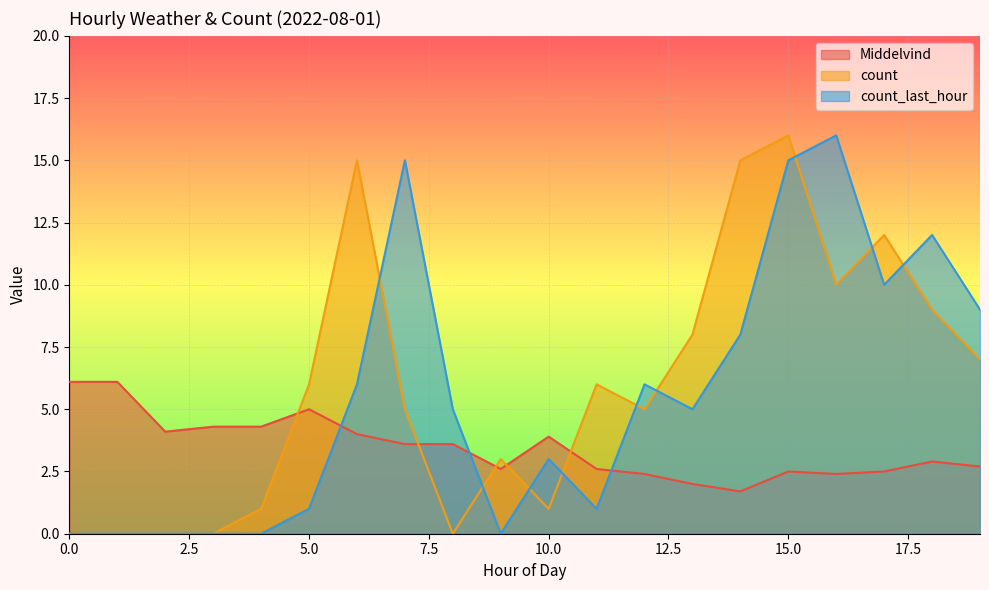

What is the highest value of the count_last_hour series?

16.0